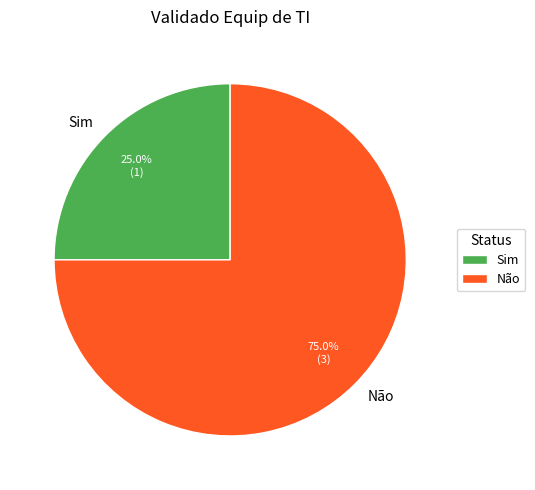

Approximately how many times larger is the value at Não compared to Sim?

3.0